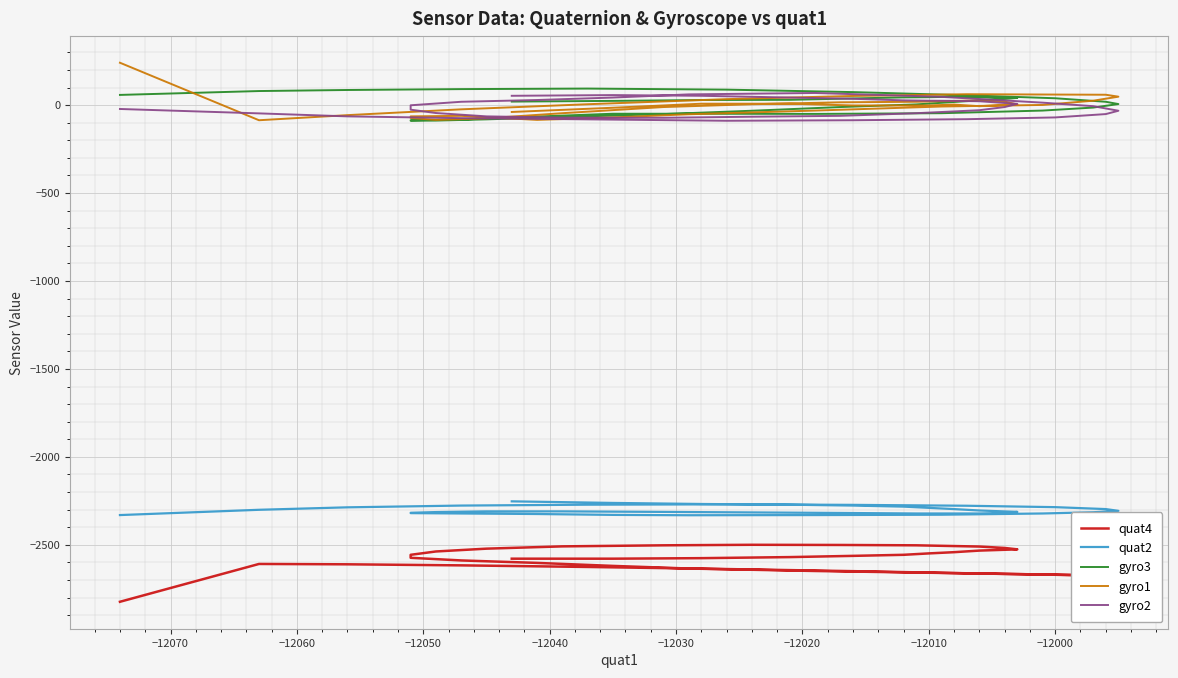

True or false: gyro1 and quat2 intersect in this chart.

False